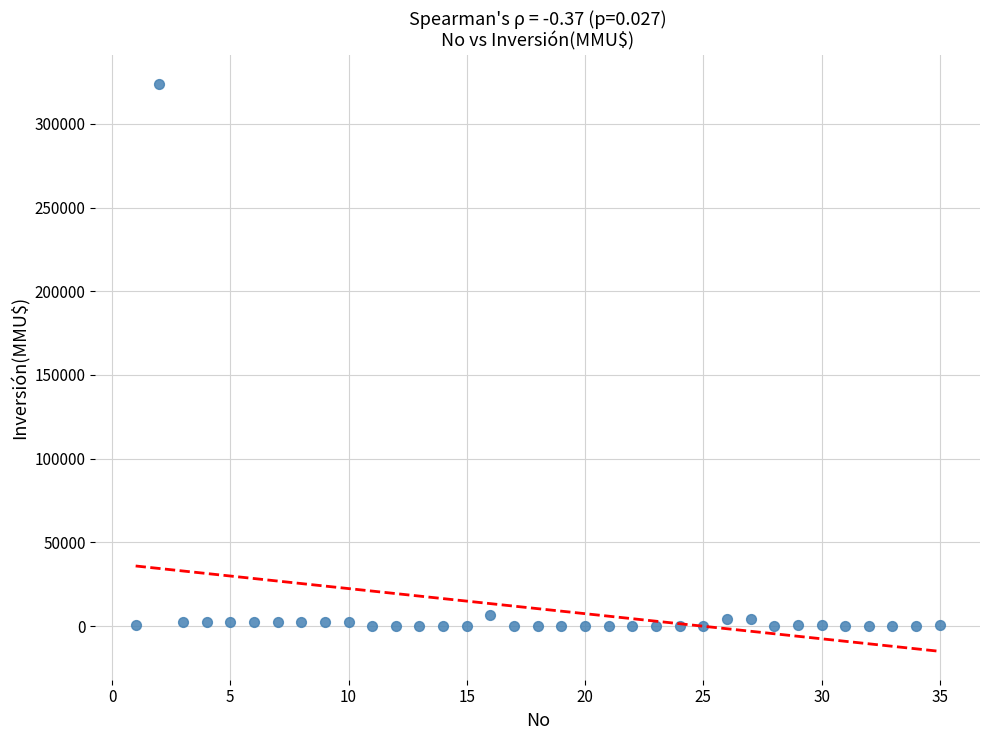

What is the range of Y values (max minus min)?

324020